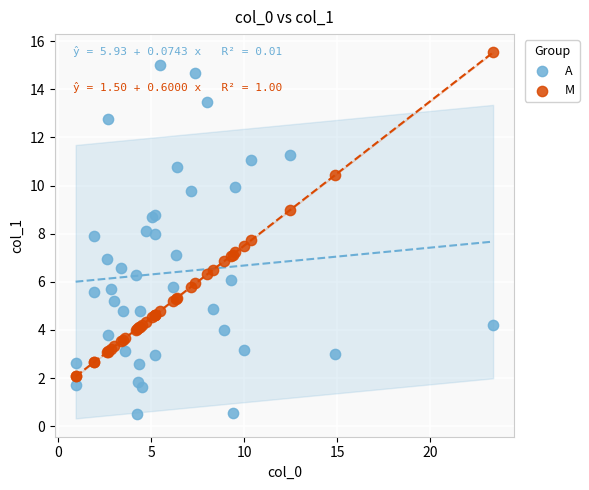

Which series reaches the minimum Y coordinate?

A